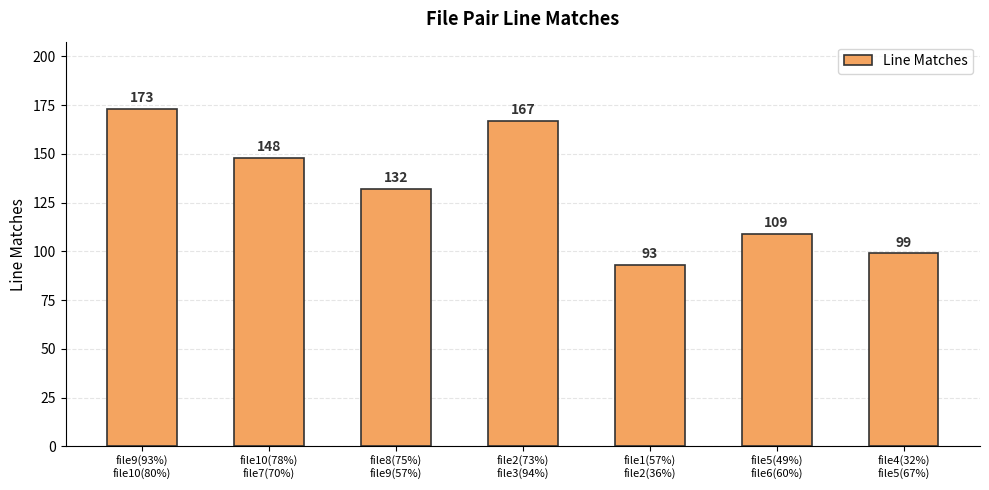

Reading right to left, what are all the values shown in this chart?

file4(32%)
file5(67%)=99	file5(49%)
file6(60%)=109	file1(57%)
file2(36%)=93	file2(73%)
file3(94%)=167	file8(75%)
file9(57%)=132	file10(78%)
file7(70%)=148	file9(93%)
file10(80%)=173